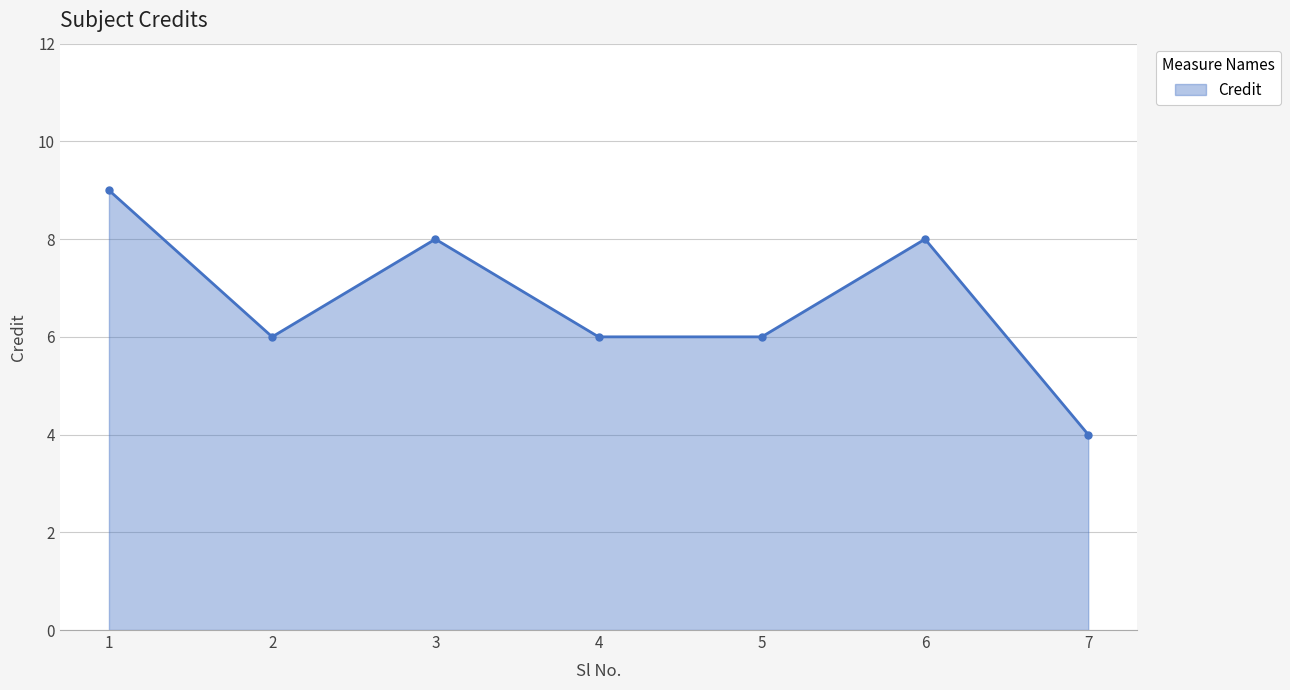

At which category does the data reach its first local valley?

2